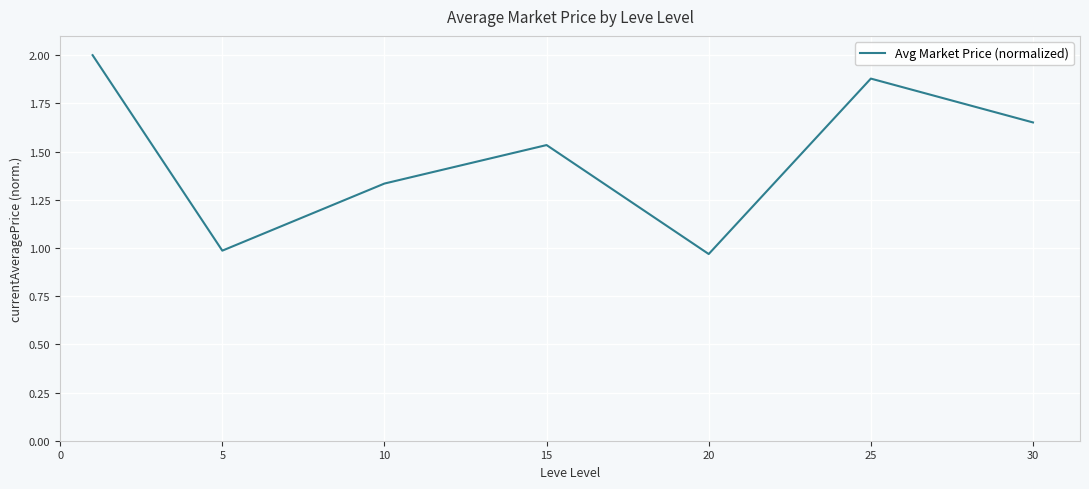

True or false: there are more than 2 points higher than both neighbors.

False